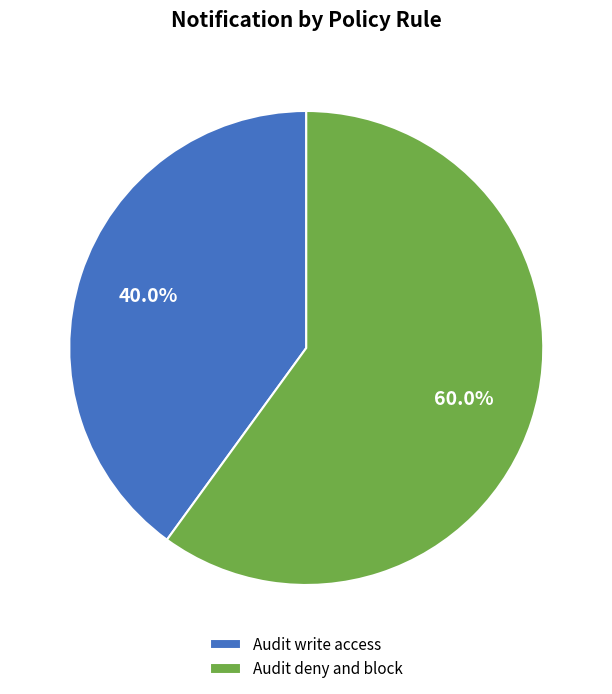

Count the number of slices in the pie.

2